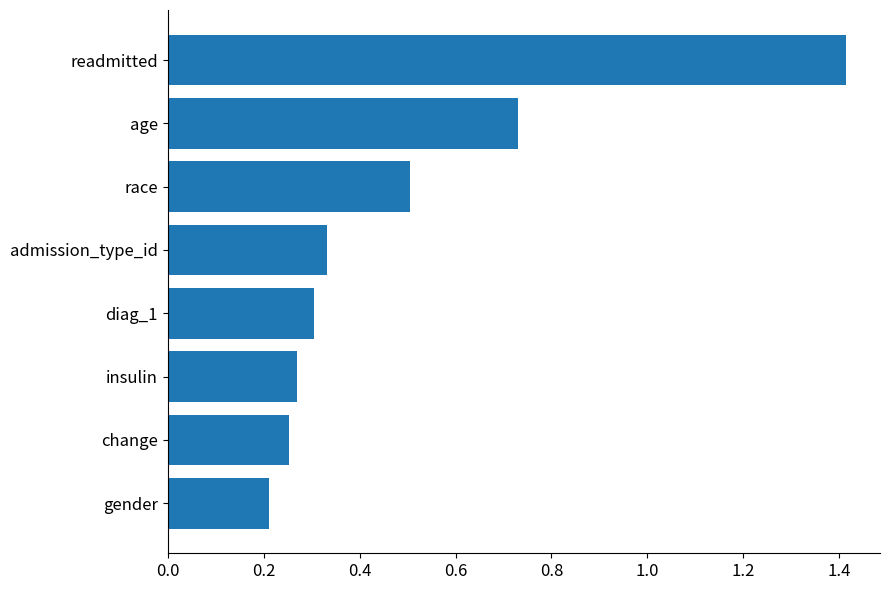

How many bars are there in total?

8